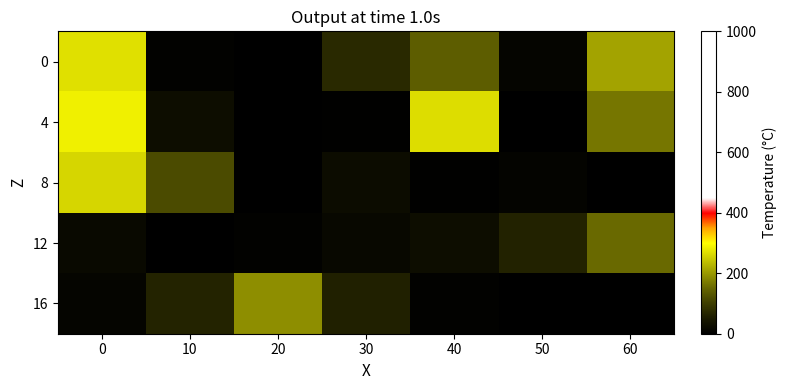

List the series in order of their peak value, lowest first.

12, 16, 8, 0, 4